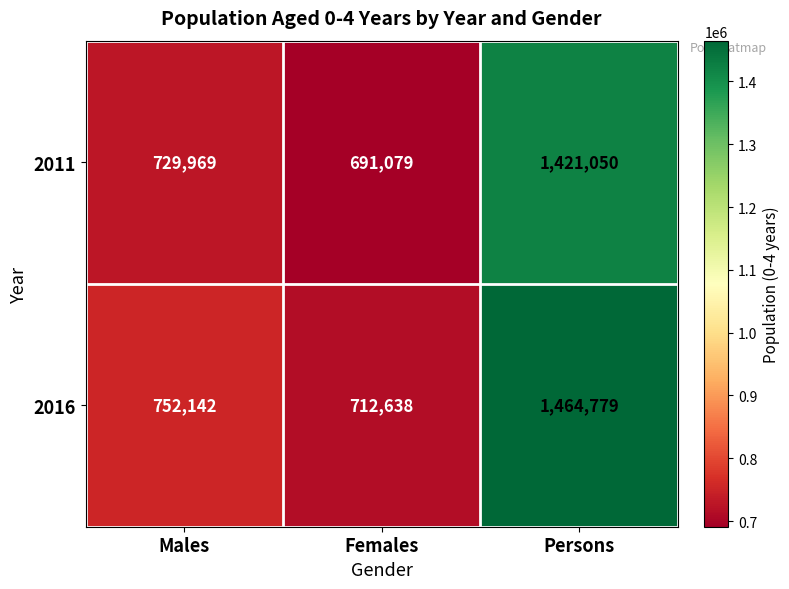

Rank the series by their average value, from lowest to highest.

2011, 2016